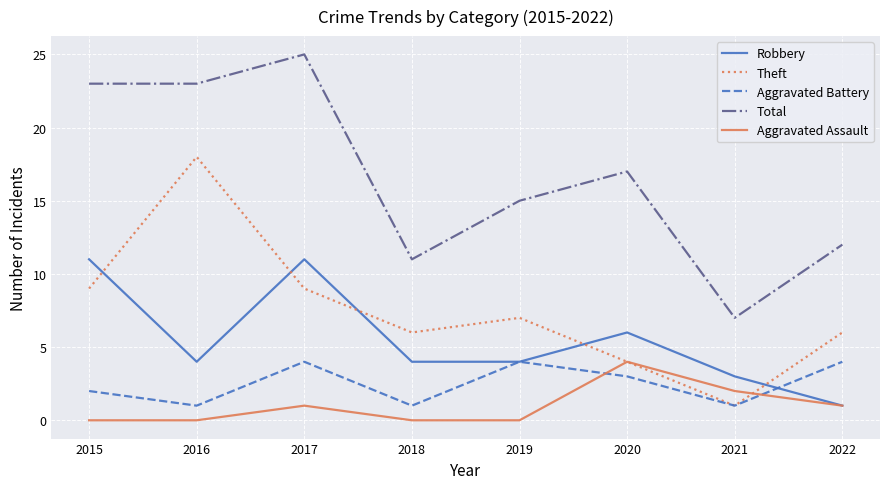

What is the average value of the Aggravated Assault series?

1